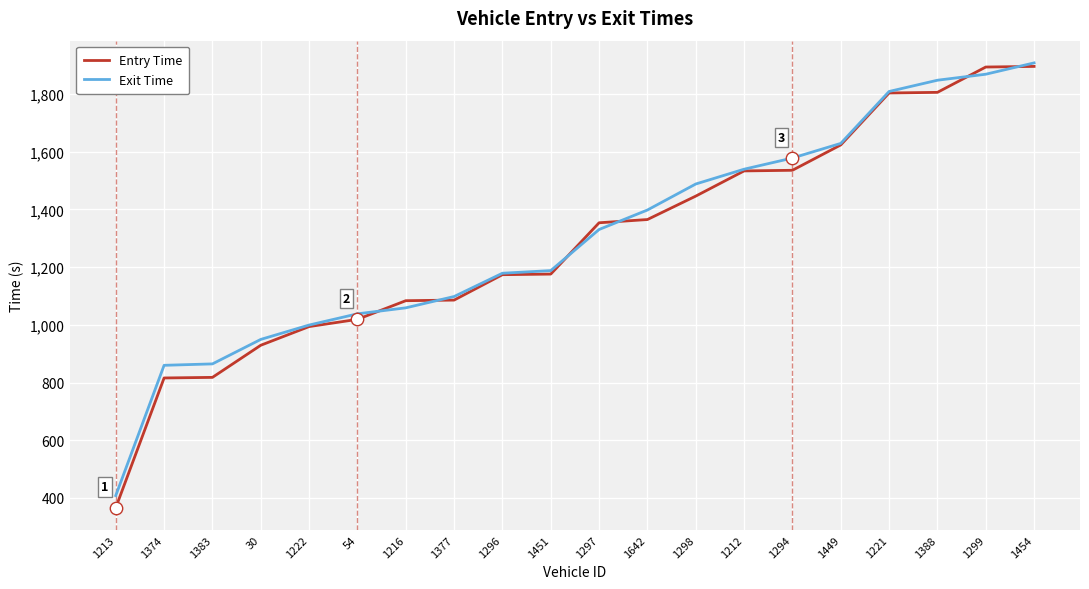

What are all the series names shown in the legend?

Entry Time, Exit Time